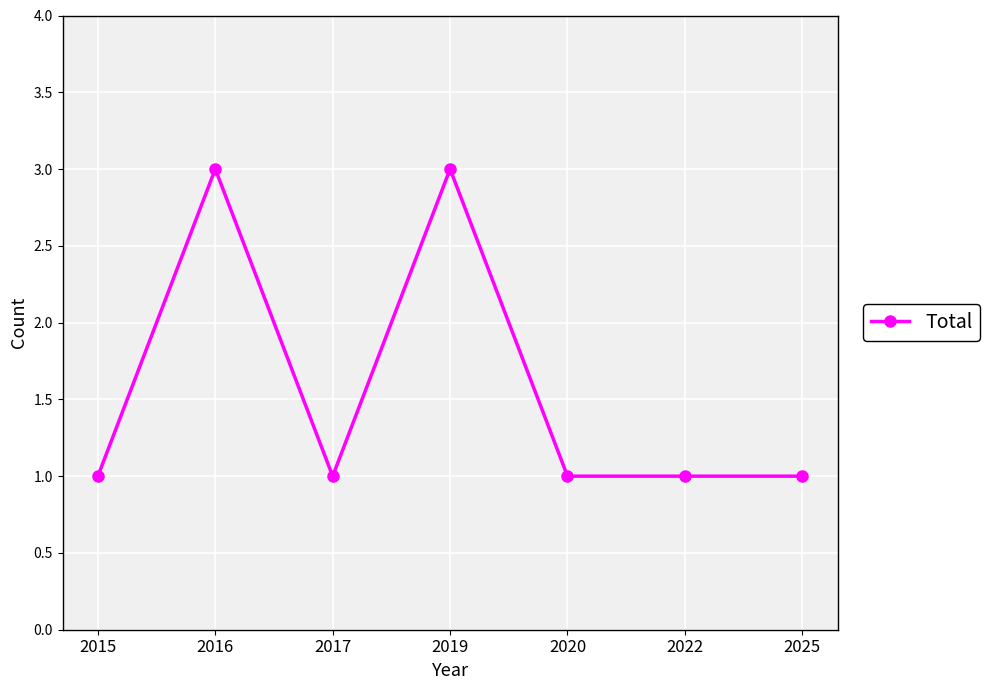

True or false: the data has more than 0 interior local peaks.

True